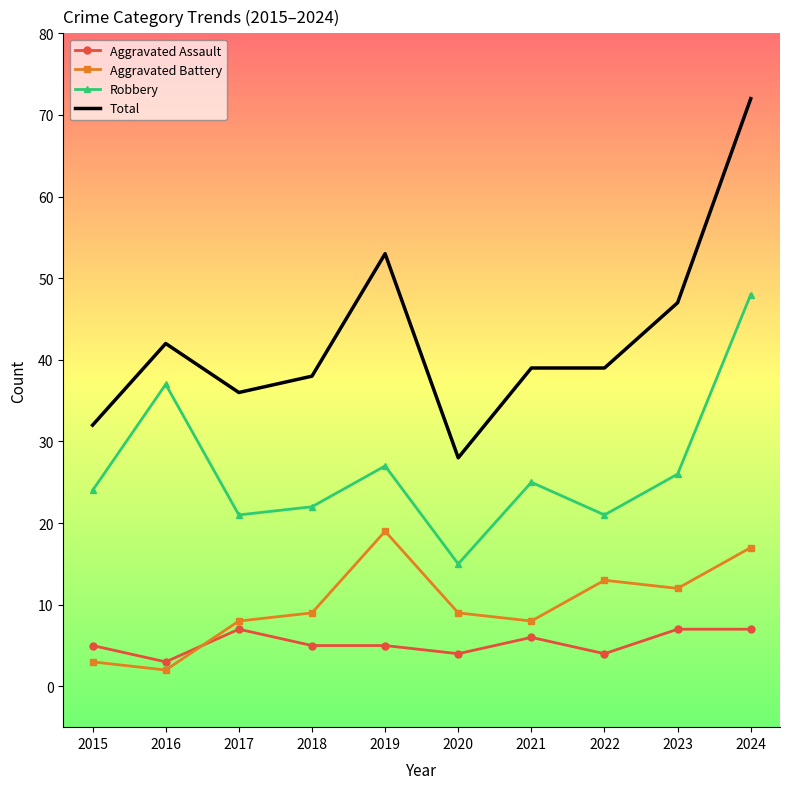

What is the difference between the maximum and minimum values in the Aggravated Assault series?

4